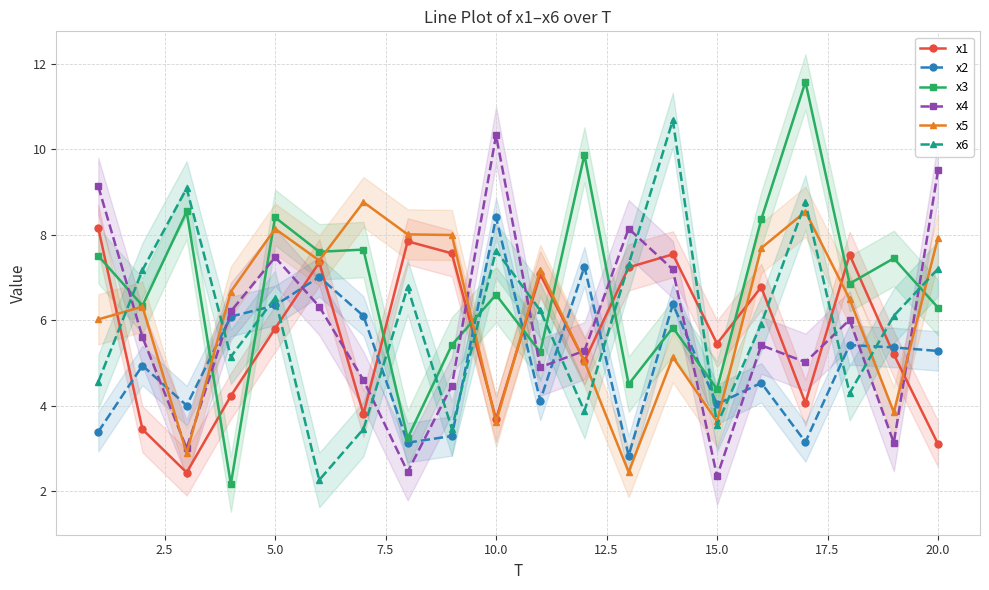

True or false: x1 has a value of 0.9 at 20.0.

False